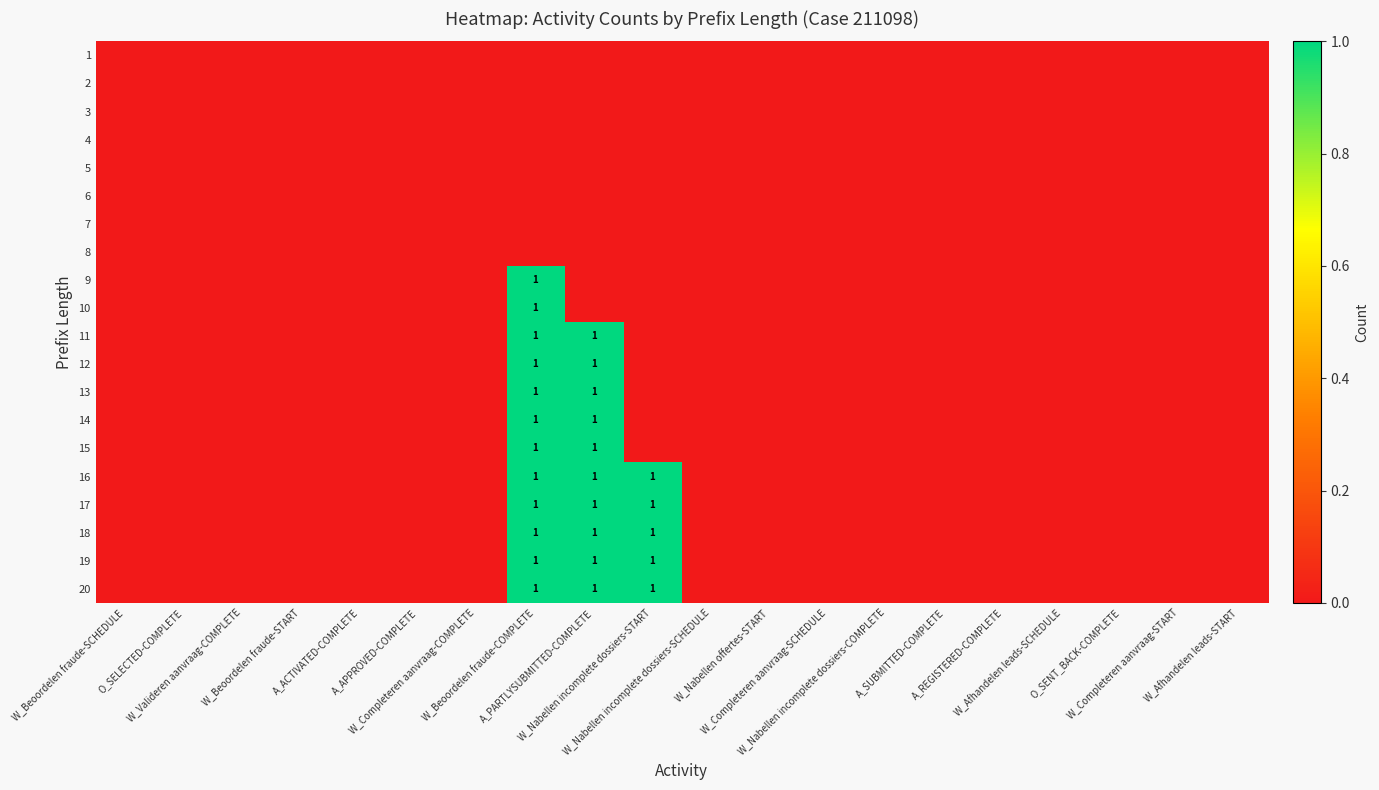

Which series has the largest range (max minus min)?

9